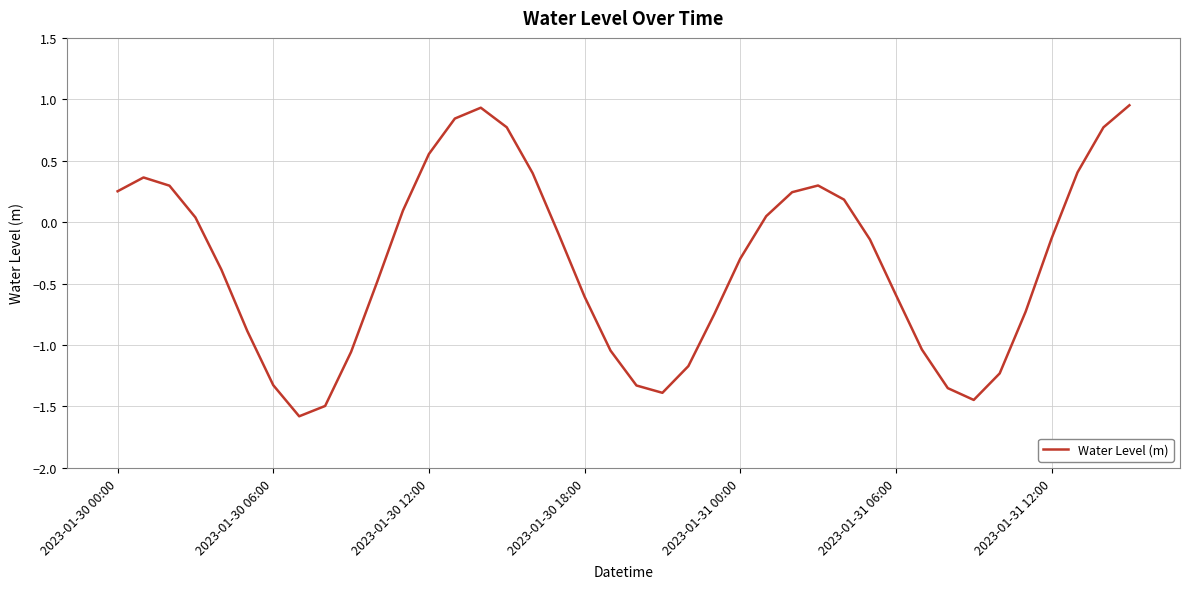

What is the minimum value shown in the chart?

-1.6